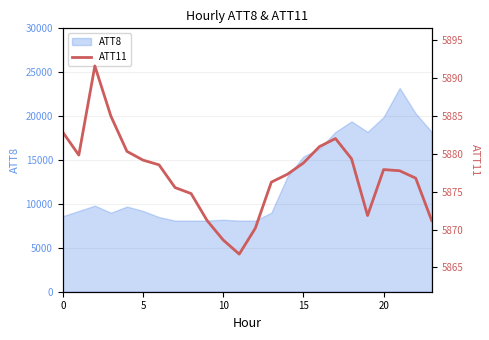

What is the highest value of the ATT8 series?

23200